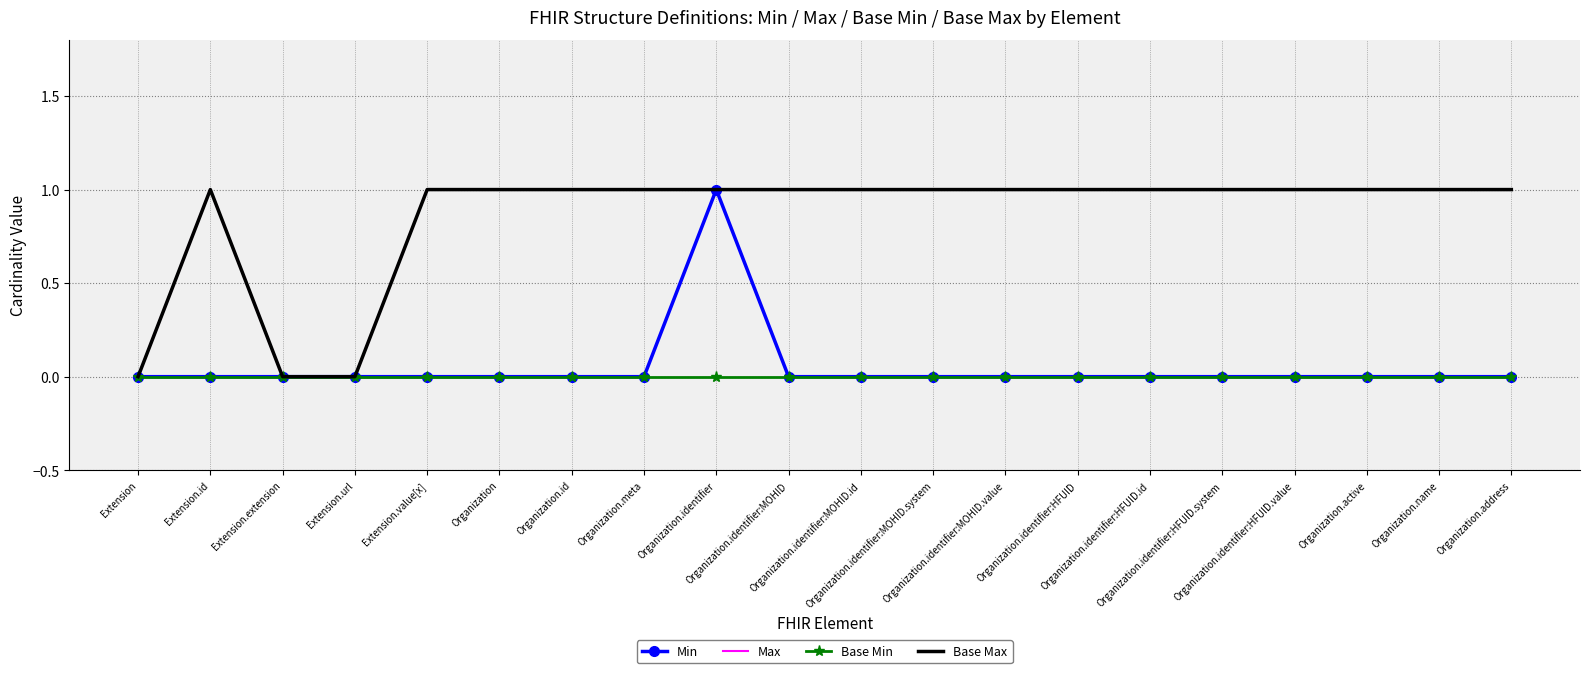

Rank the series by their maximum value, from highest to lowest.

Min, Max, Base Max, Base Min